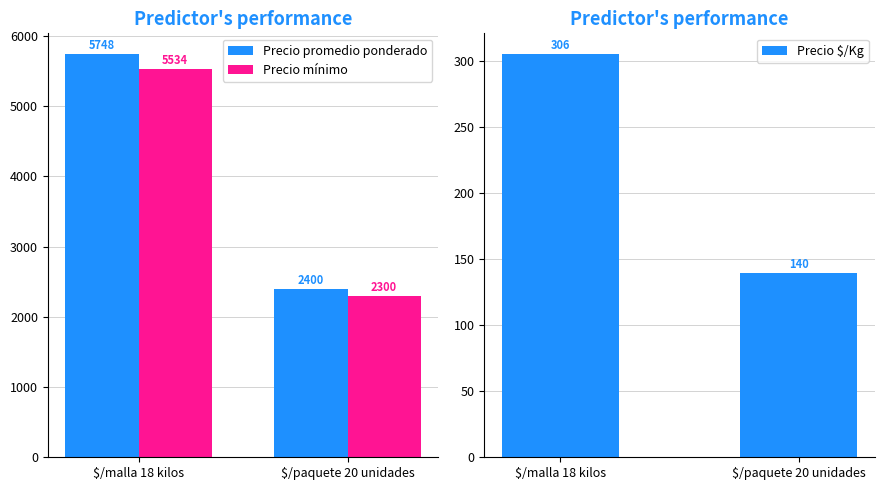

At which label does Precio promedio ponderado reach its minimum?

$/paquete 20 unidades